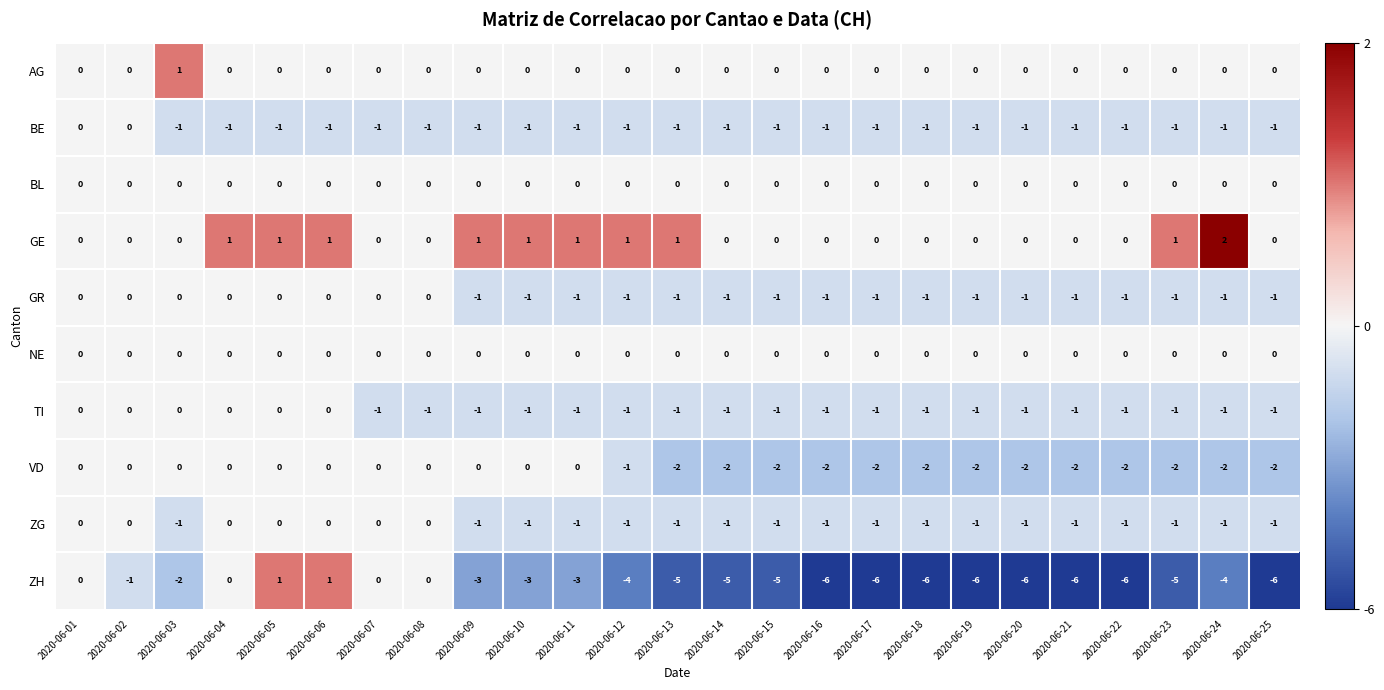

Which series has the widest spread of values?

ZH